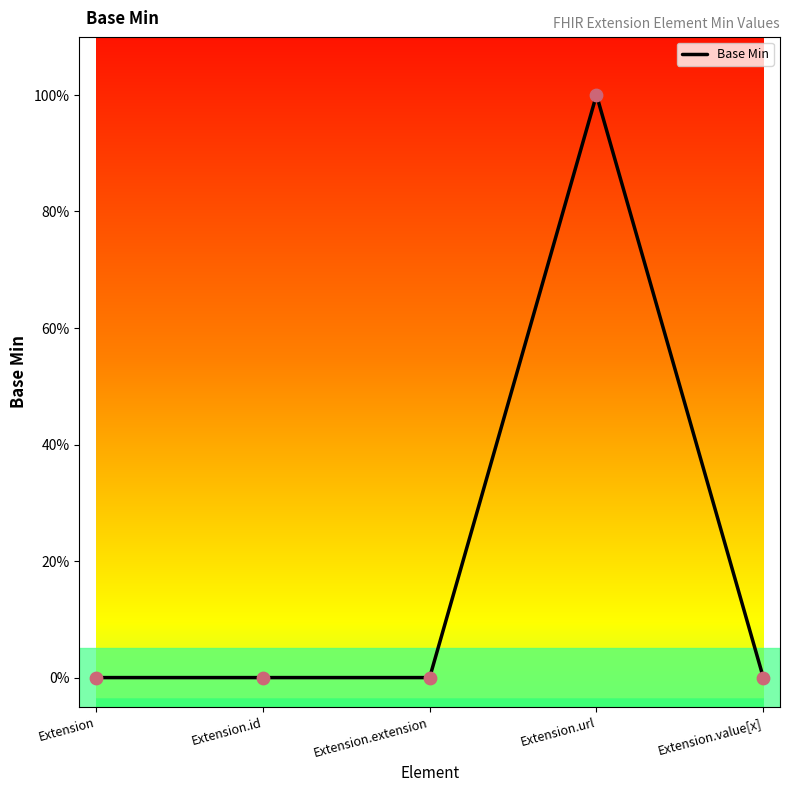

Between Extension.value[x] and Extension, which is larger?

Extension.value[x]